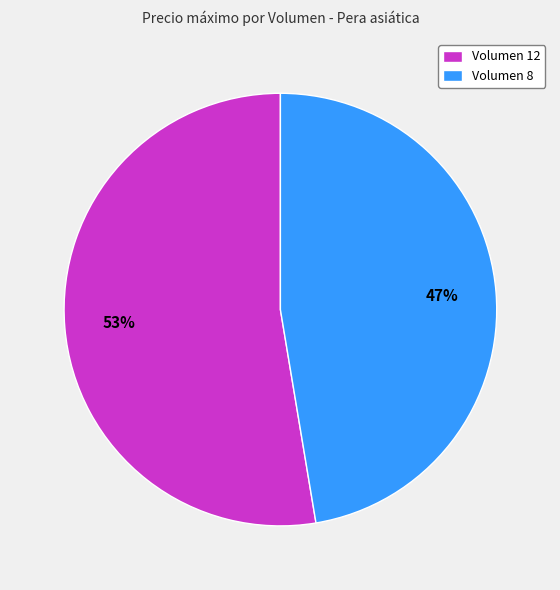

To the nearest percent, what portion does Volumen 12 represent?

53%